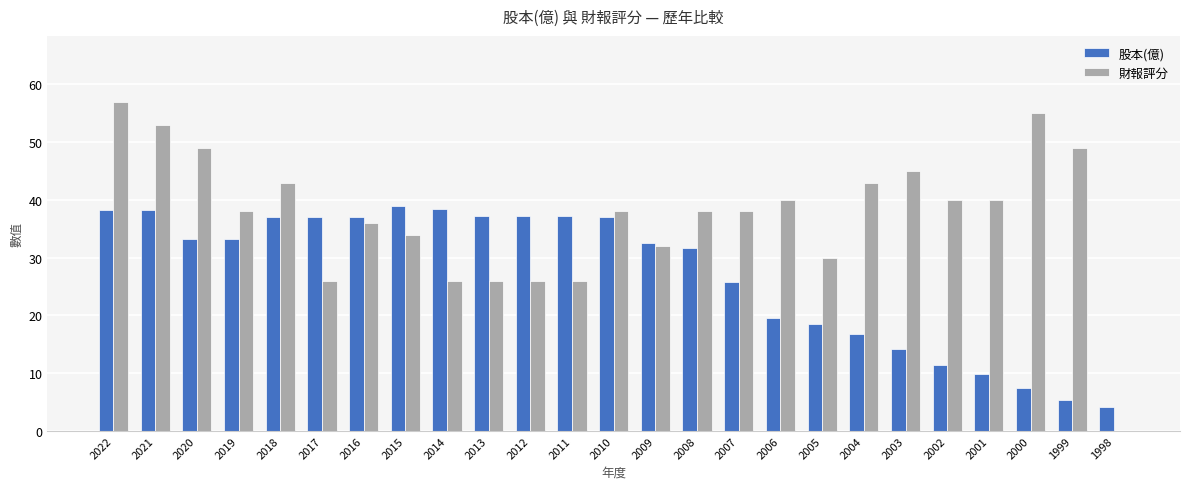

Between 2020 and 2017, which series saw the biggest shift?

財報評分